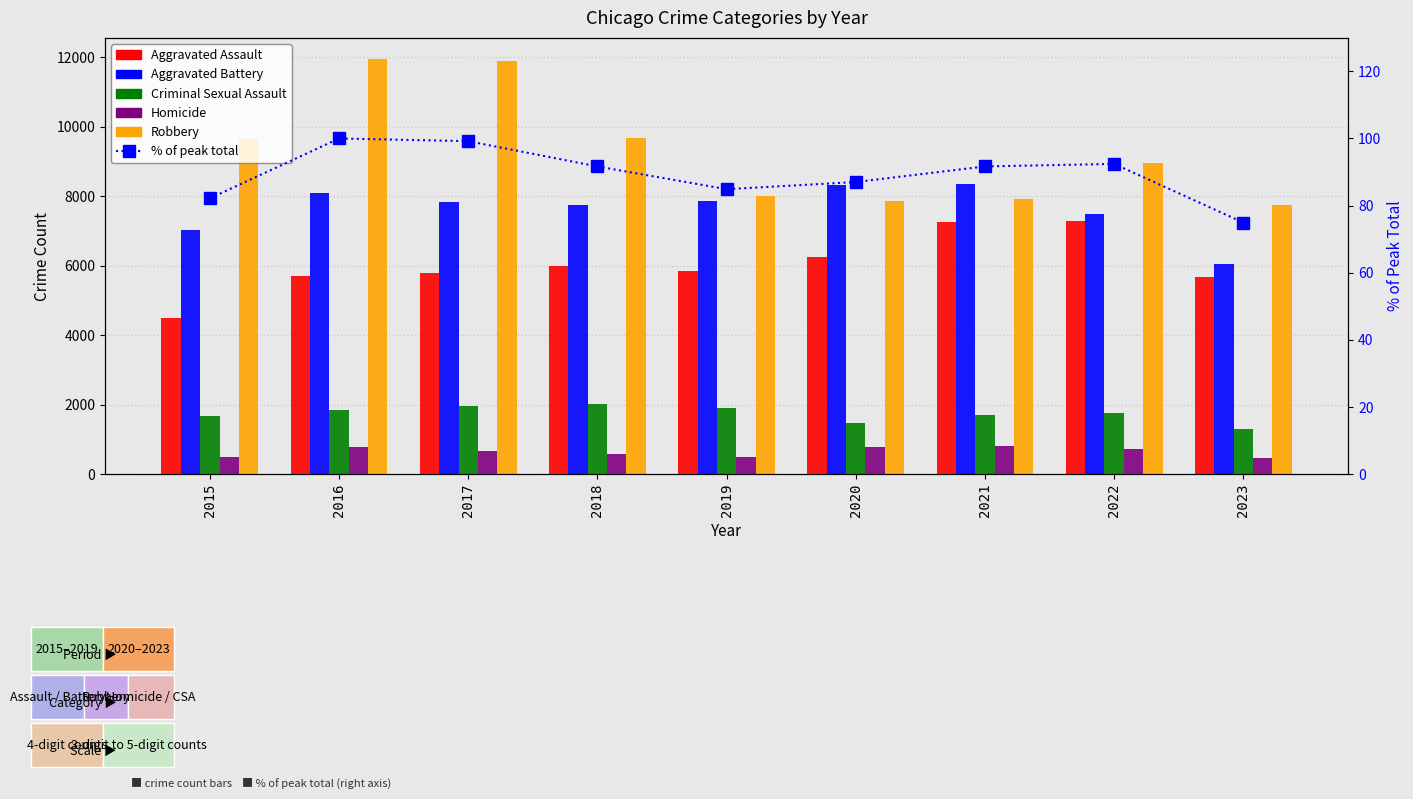

True or false: Aggravated Assault has a value of 6001.0 at 2018.

True